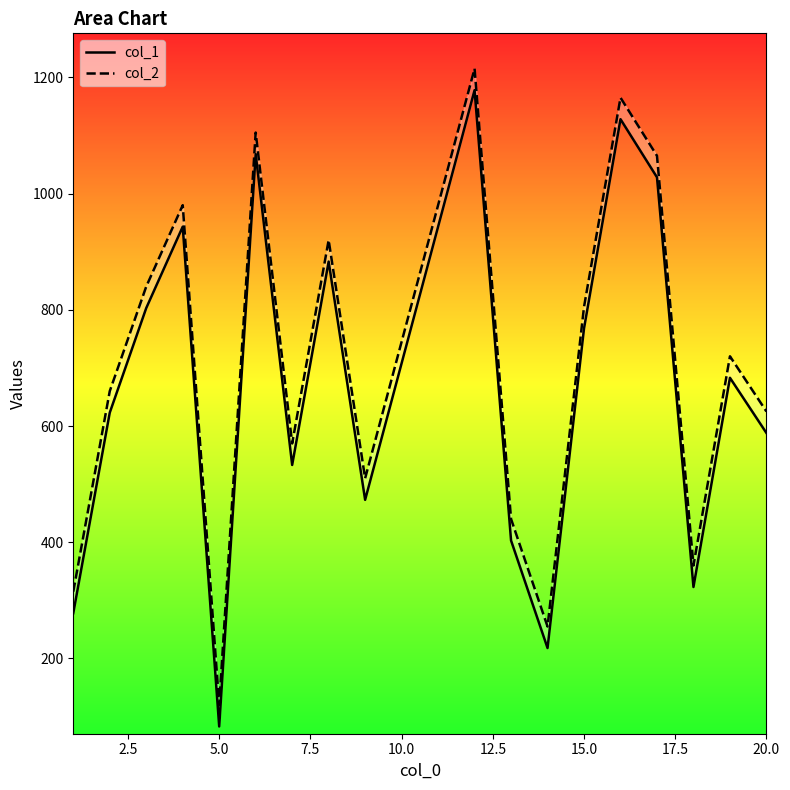

True or false: col_1 and col_2 intersect in this chart.

False